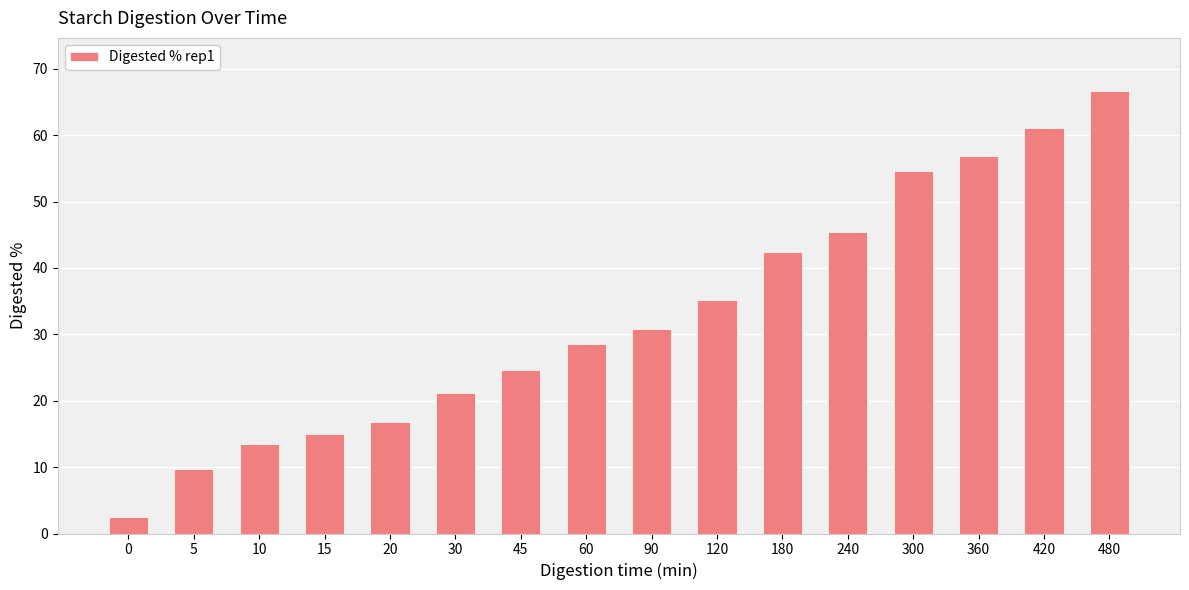

Rank the categories by value from lowest to highest.

0, 5, 10, 15, 20, 30, 45, 60, 90, 120, 180, 240, 300, 360, 420, 480